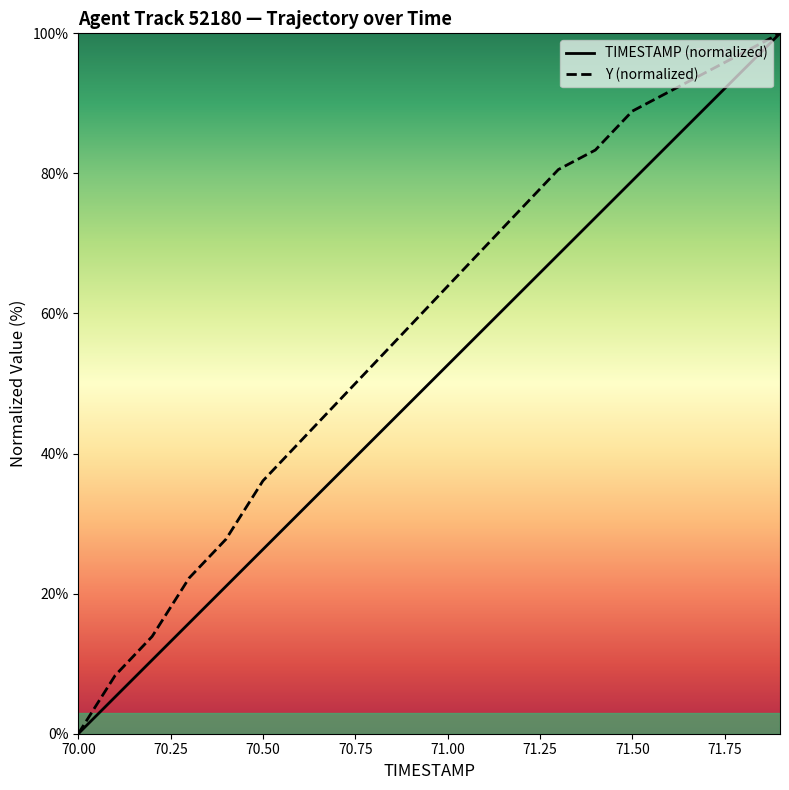

The value of Y at 71.7 is 164.7. True or false?

False